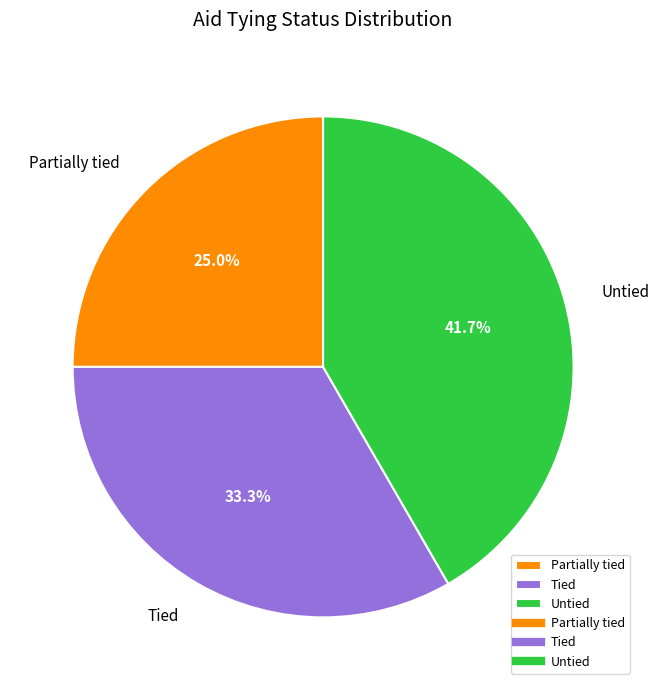

True or false: Partially tied accounts for 19% of the total.

False